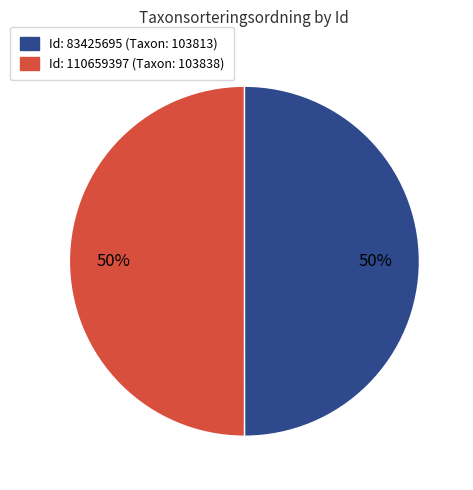

To the nearest percent, what is the average slice percentage?

50%